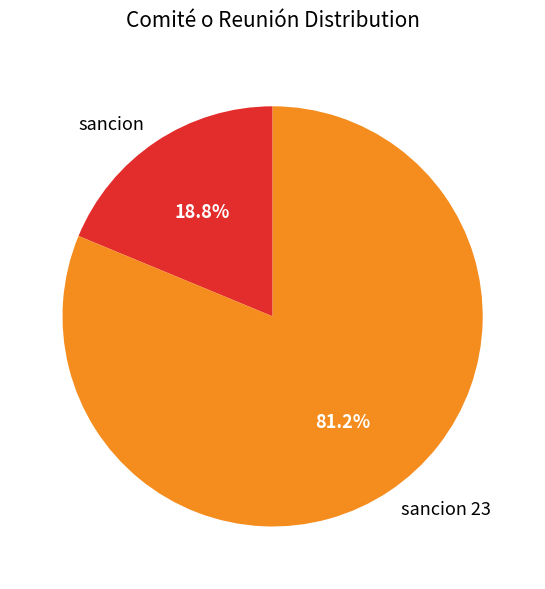

To the nearest percent, what is the difference between the largest and smallest slice percentages?

62%